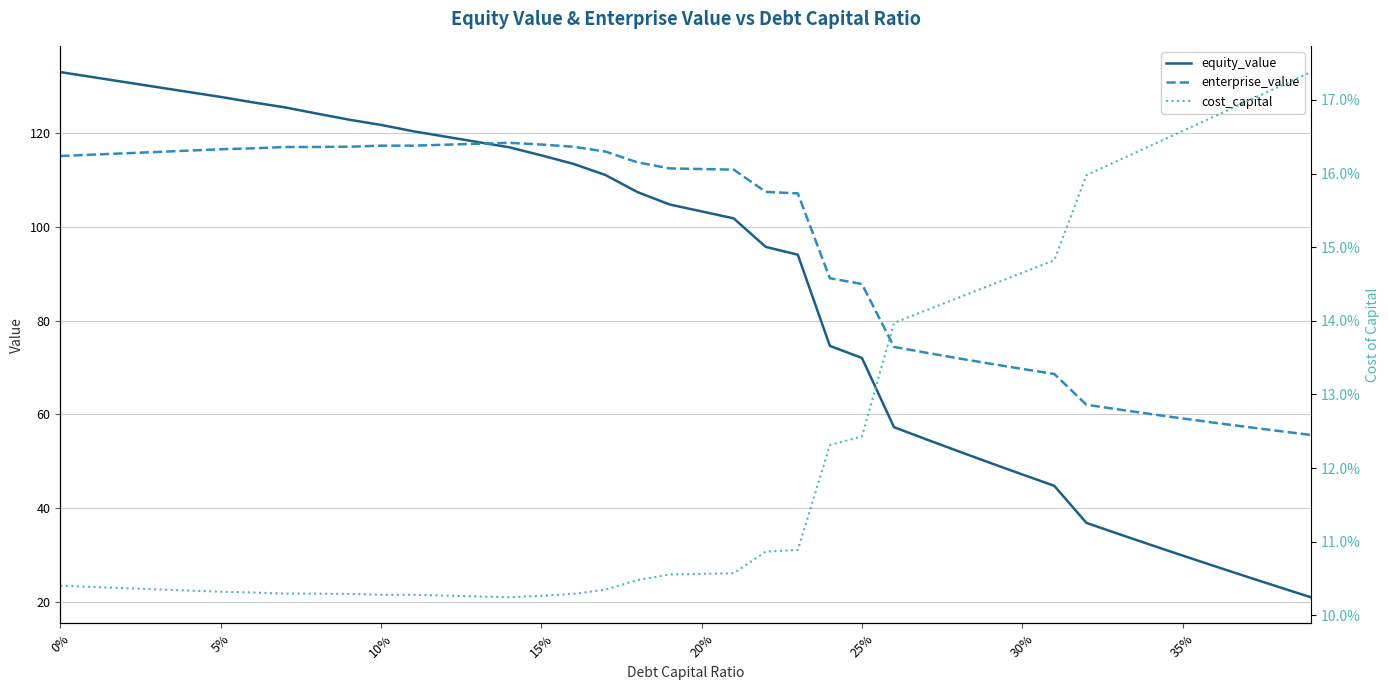

Which series has the largest total across all categories?

enterprise_value